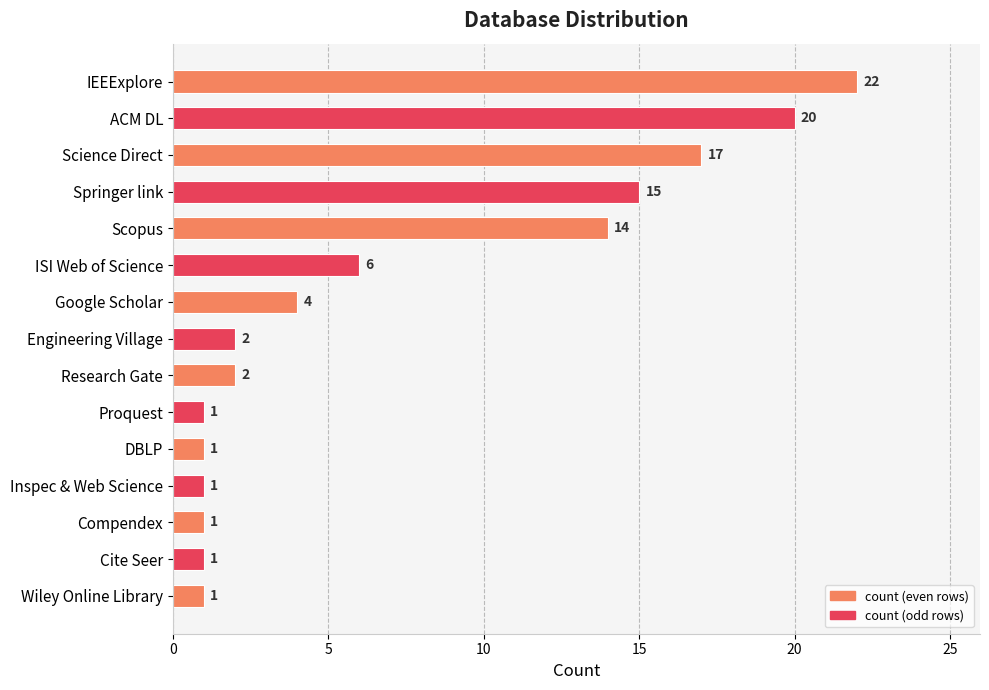

What is the minimum value shown in the chart?

1